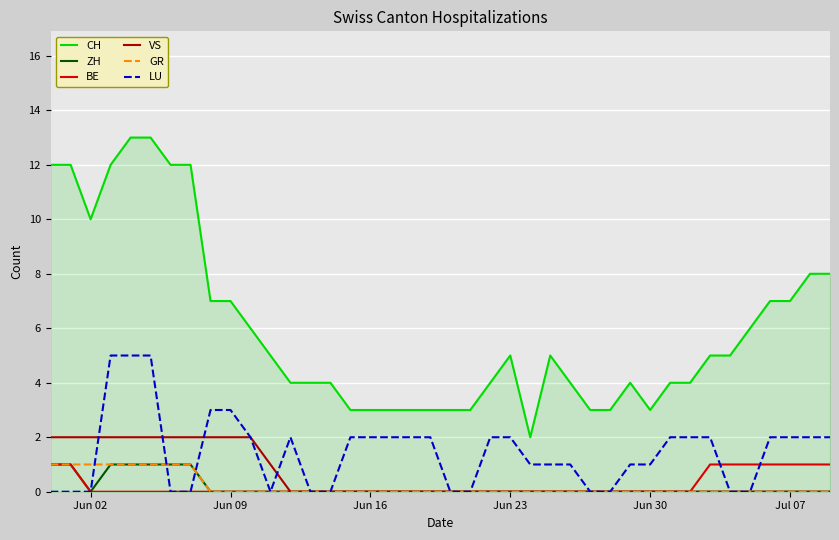

Which series has the largest total across all categories?

CH